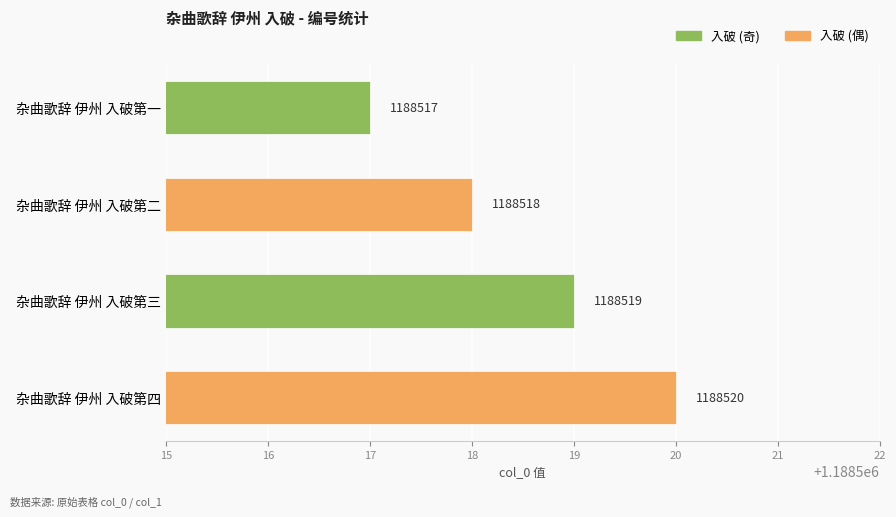

What is the change in value from 杂曲歌辞 伊州 入破第二 to 杂曲歌辞 伊州 入破第三?

+1